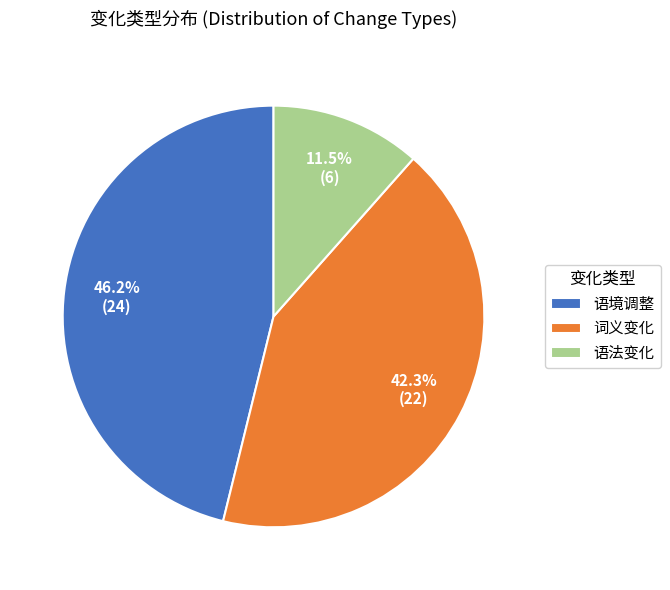

What percentage do 词义变化 and 语法变化 together represent?

53.8%